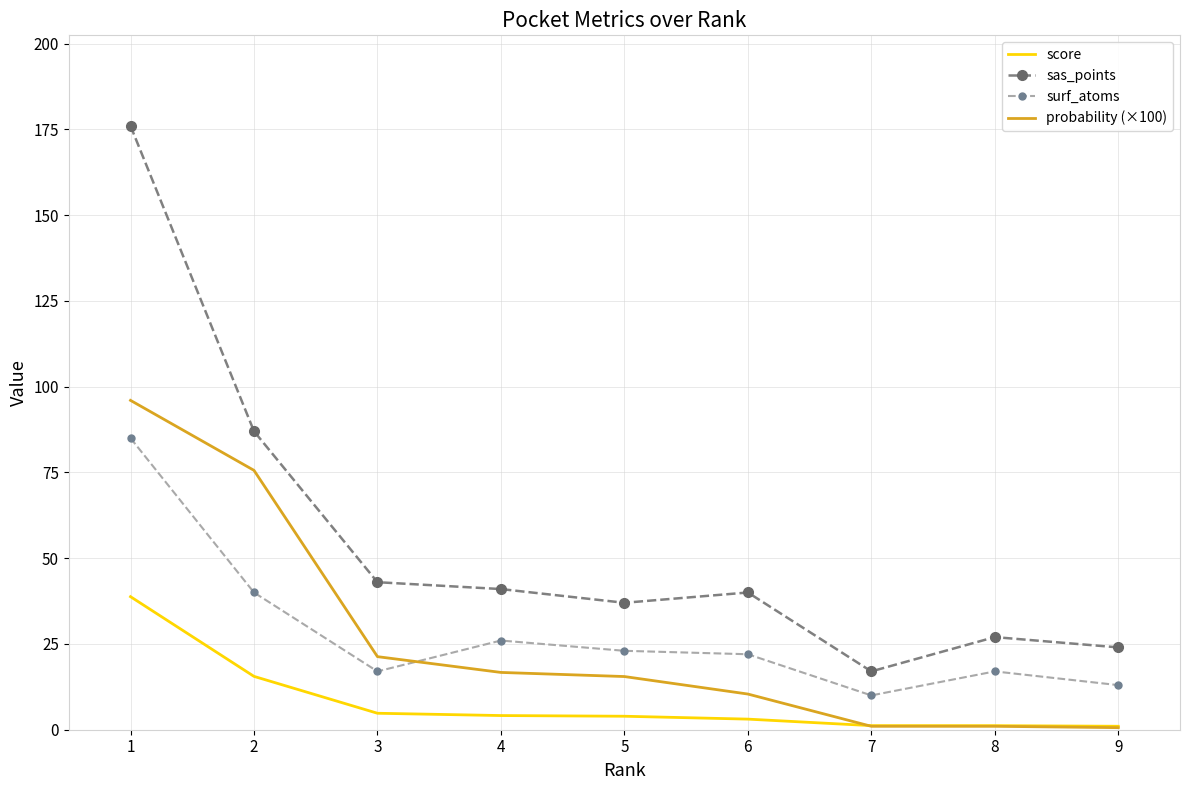

Is the value of score at 5 greater than the value of sas_points at 7?

No